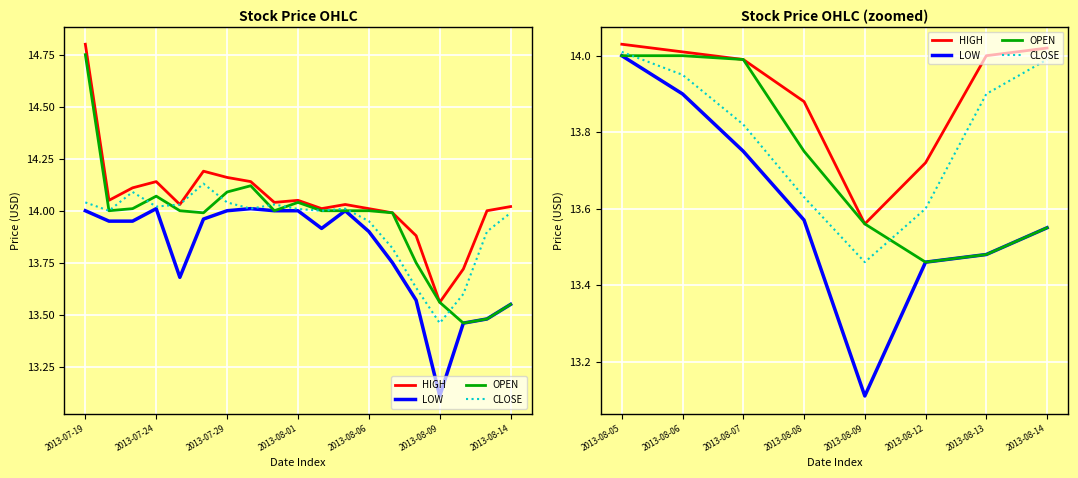

Reading right to left, what are all the values shown in this chart?

HIGH: 14.0	14.0	13.7	13.6	13.9	14.0	14.0	14.0
LOW: 13.6	13.5	13.5	13.1	13.6	13.8	13.9	14.0
OPEN: 13.6	13.5	13.5	13.6	13.8	14.0	14.0	14.0
CLOSE: 14.0	13.9	13.6	13.5	13.6	13.8	13.9	14.0